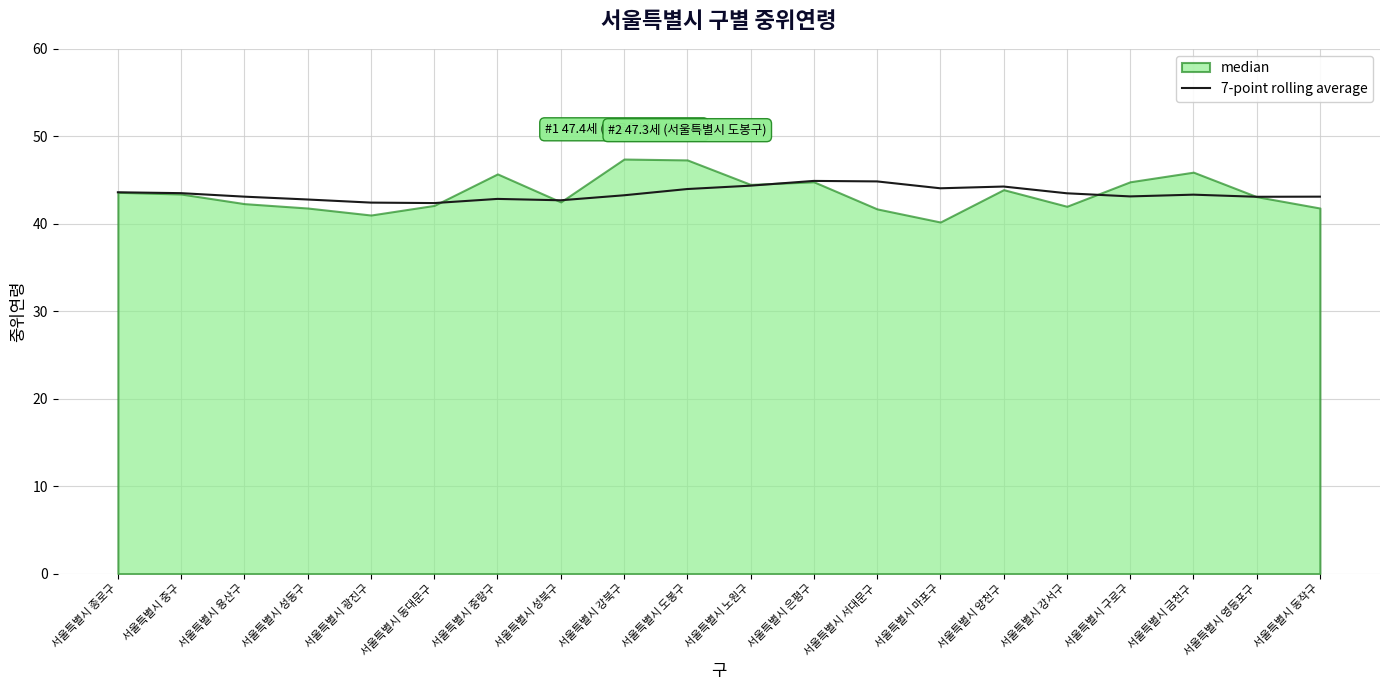

True or false: 7-point rolling average has a value of 44.1 at 서울특별시 마포구.

True